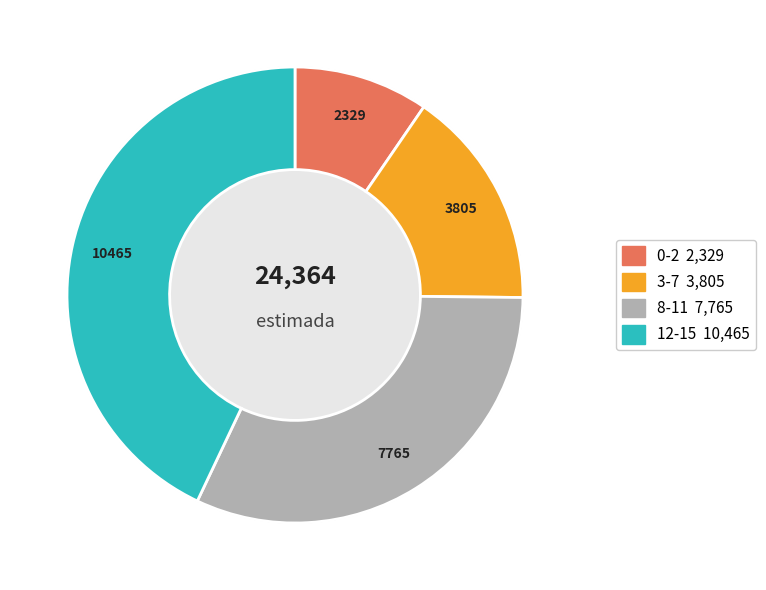

Approximately how many times larger is the value at 0-2 compared to 12-15?

0.2